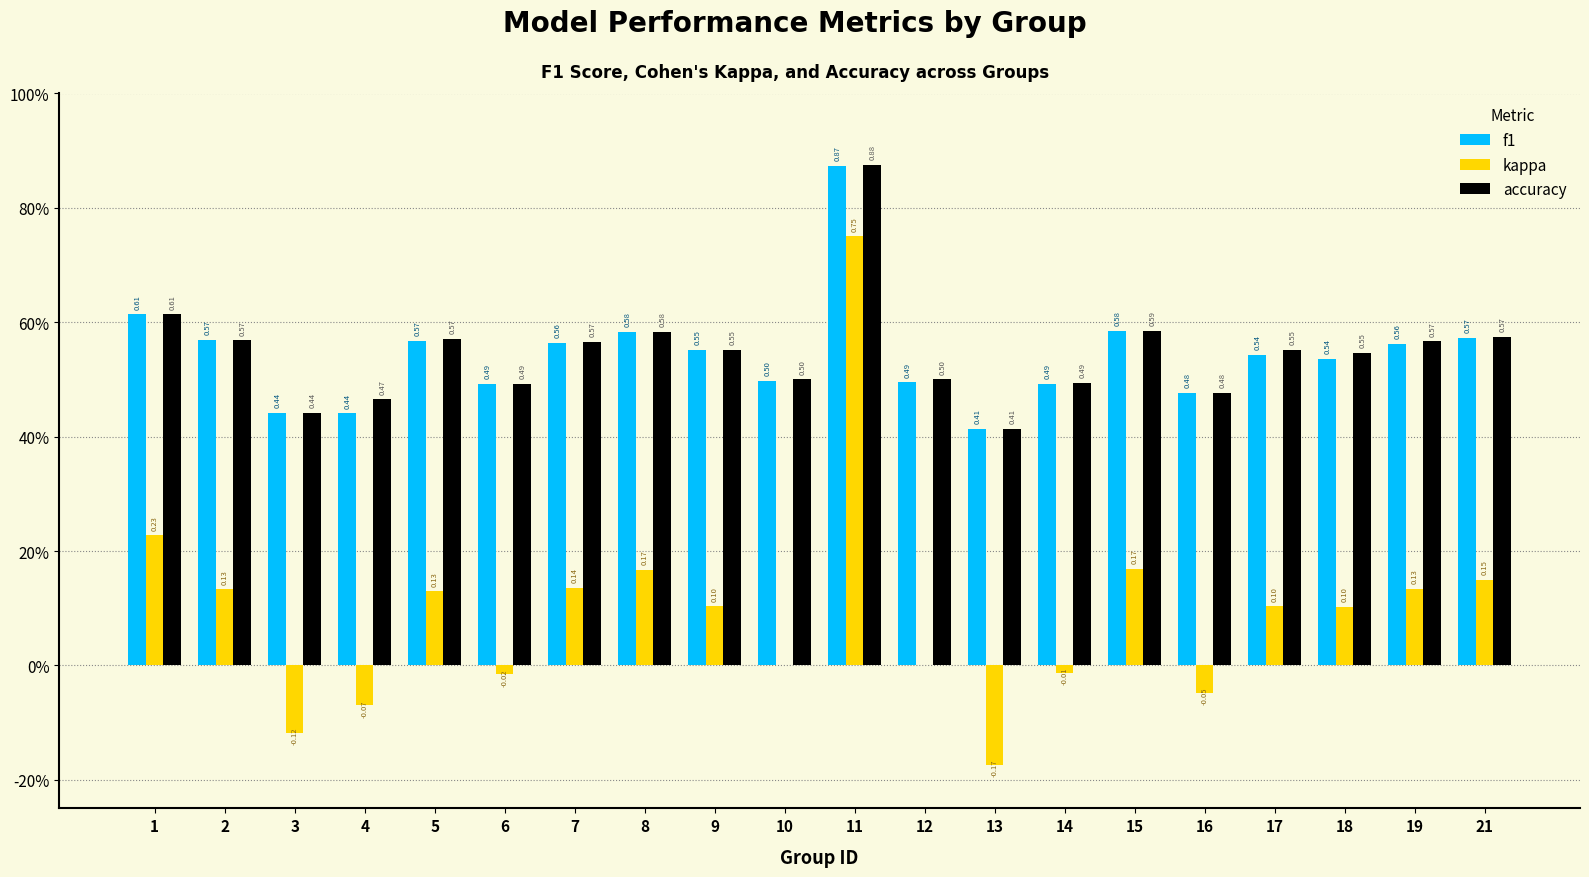

What is the total value across all series at 7?

1.3